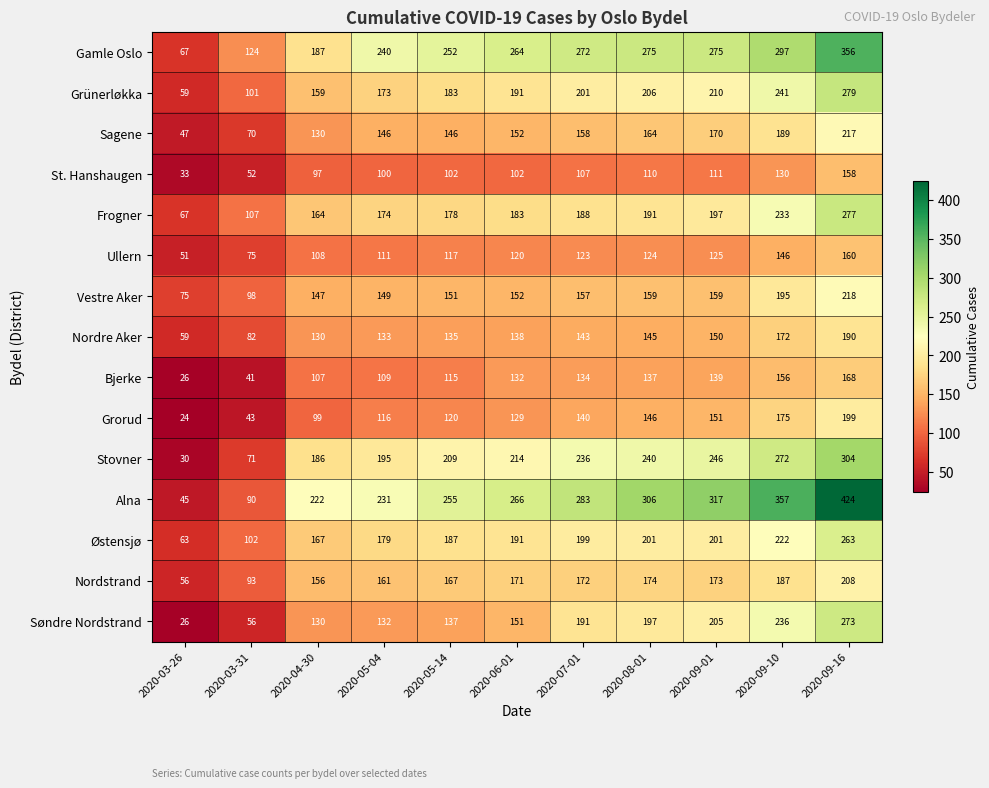

At which category is the sum across all series the highest?

2020-09-16